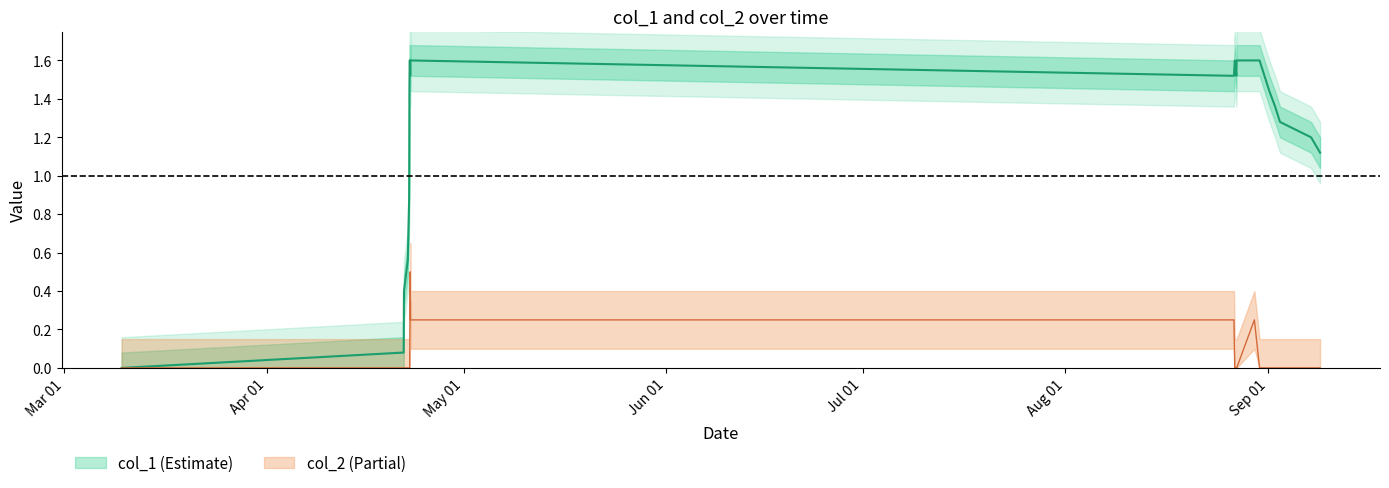

At how many categories does at least one series exceed 0?

20